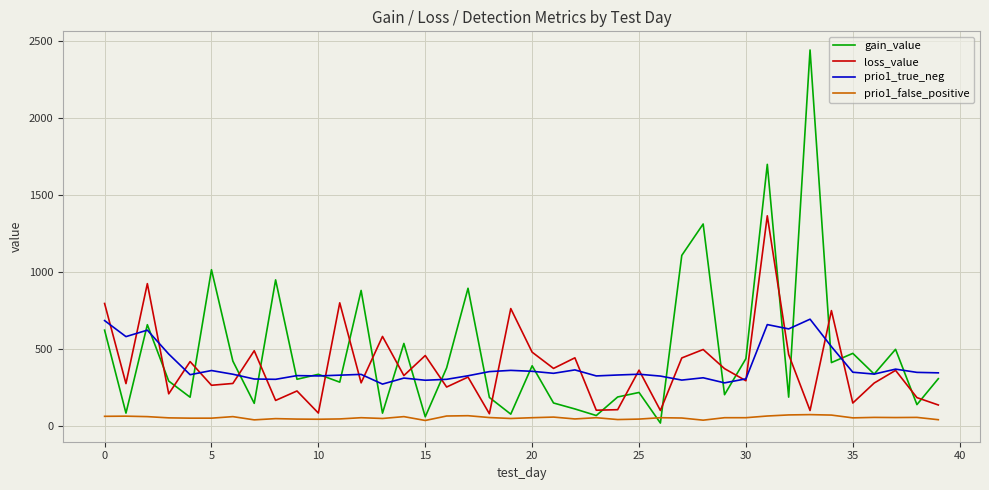

True or false: prio1_false_positive and gain_value cross at least once.

True